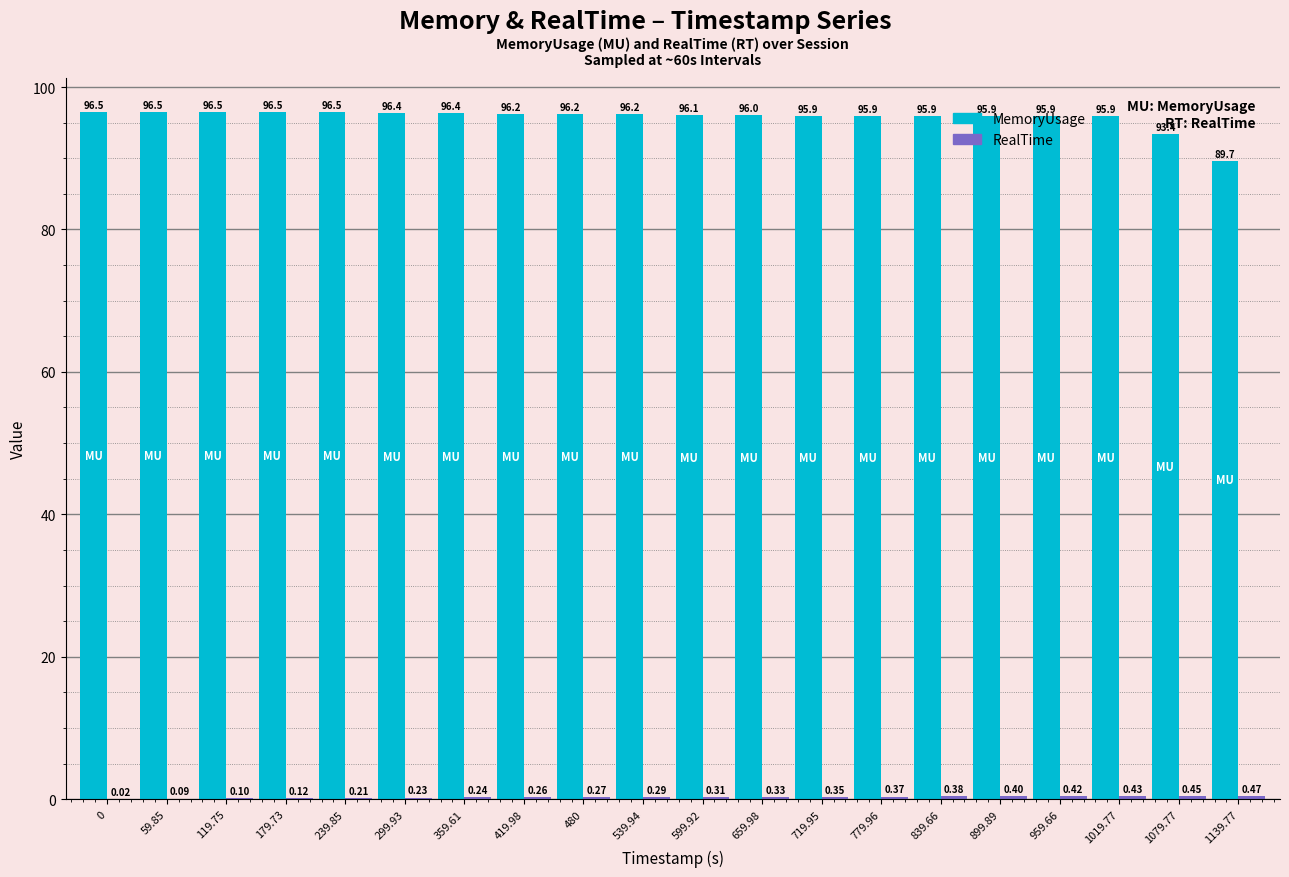

At which category is the sum across all series the highest?

239.85